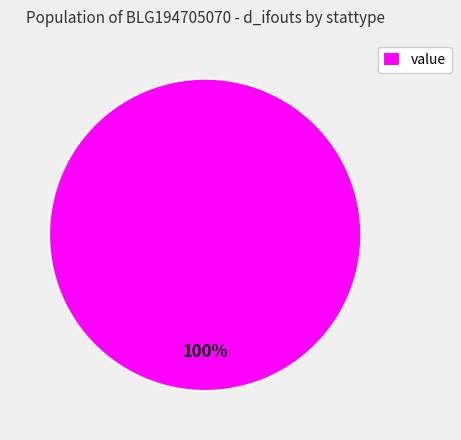

To the nearest percent, what percentage of the pie is value?

100%